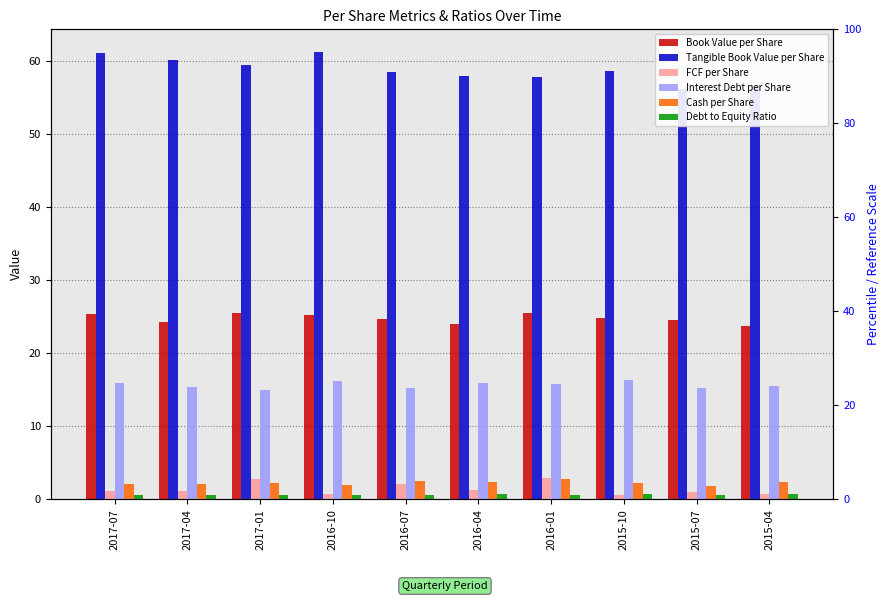

Reading right to left, what are all the values shown in this chart?

Book Value per Share: 23.7	24.5	24.8	25.4	23.9	24.6	25.2	25.4	24.3	25.4
Tangible Book Value per Share: 56.7	56.1	58.6	57.8	57.9	58.4	61.2	59.4	60.0	61.0
FCF per Share: 0.7	0.9	0.6	3.0	1.3	2.1	0.8	2.7	1.2	1.2
Interest Debt per Share: 15.5	15.2	16.3	15.8	15.9	15.3	16.2	15.0	15.3	15.8
Cash per Share: 2.4	1.8	2.2	2.8	2.4	2.5	1.9	2.2	2.2	2.2
Debt to Equity Ratio: 0.7	0.6	0.7	0.6	0.7	0.6	0.6	0.6	0.6	0.6